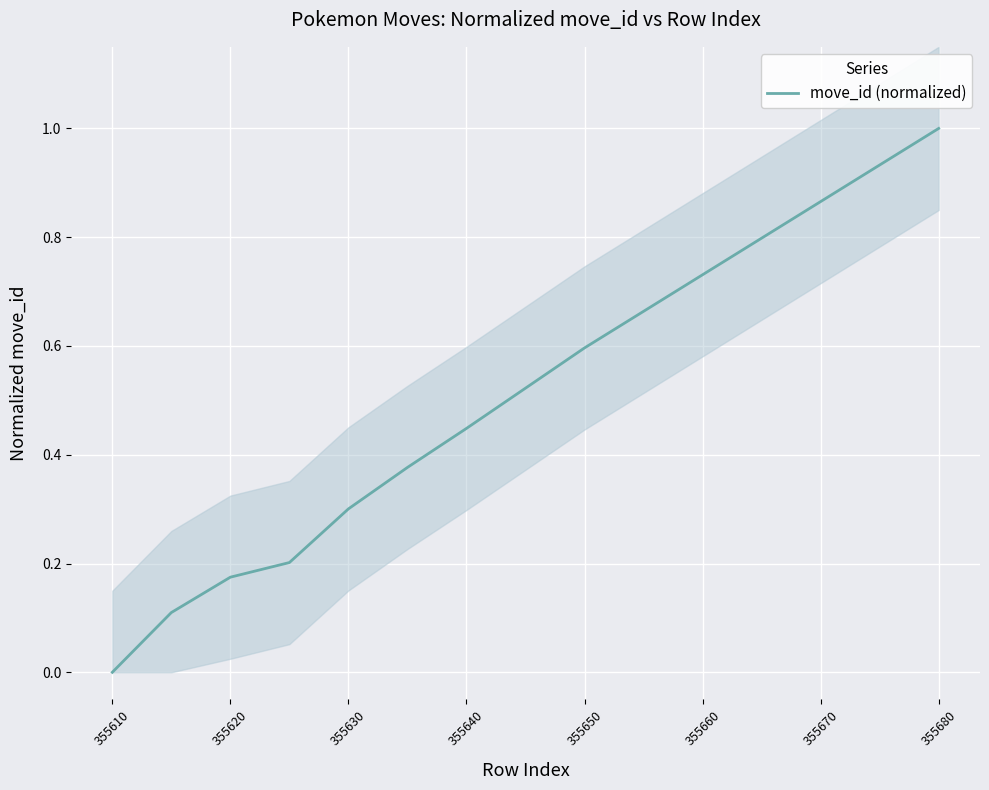

What is the greatest value displayed?

1.0